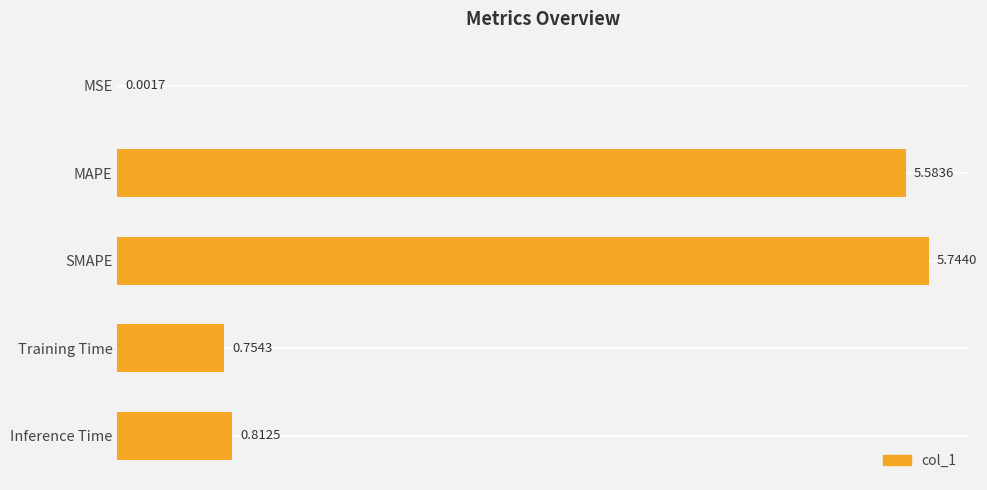

Are the bars grouped side by side (vs. stacked)?

No